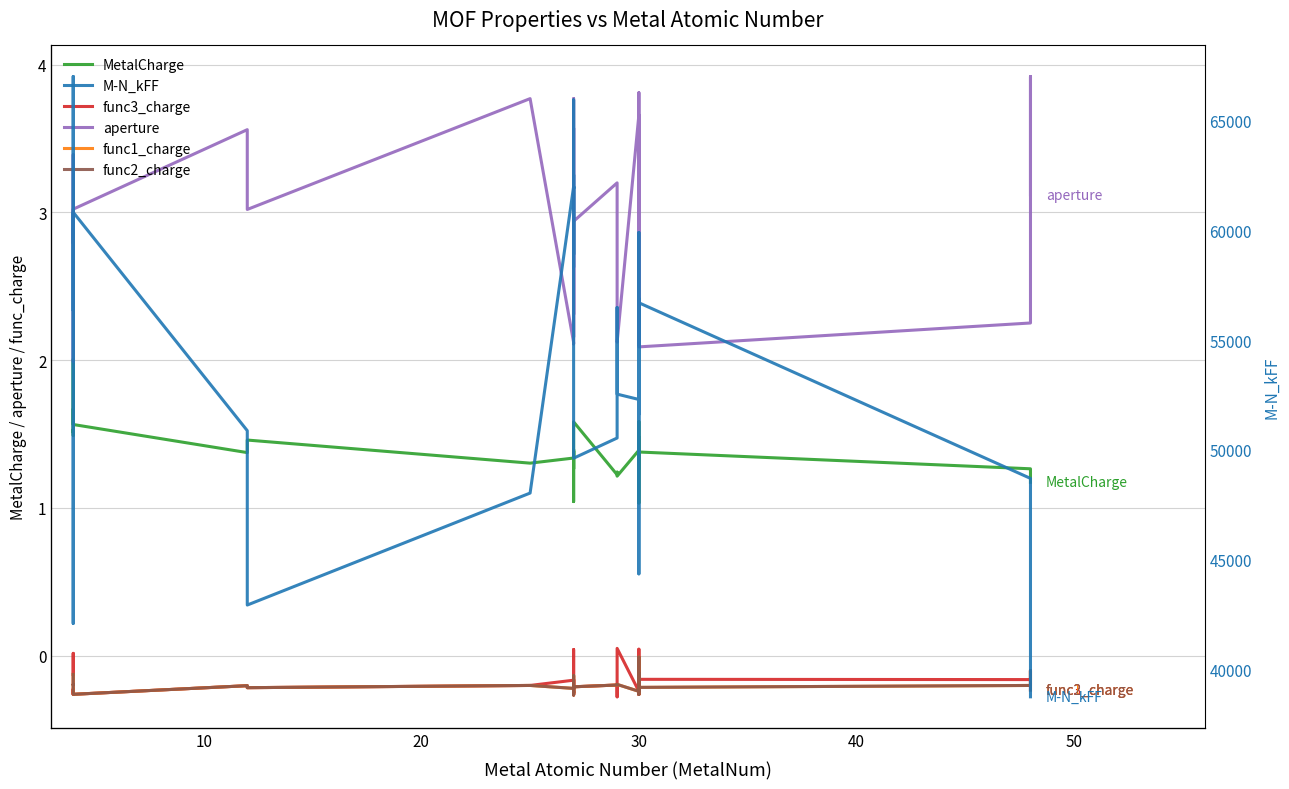

True or false: Μ-N_kFF has a value of 85265.6 at 12.

False